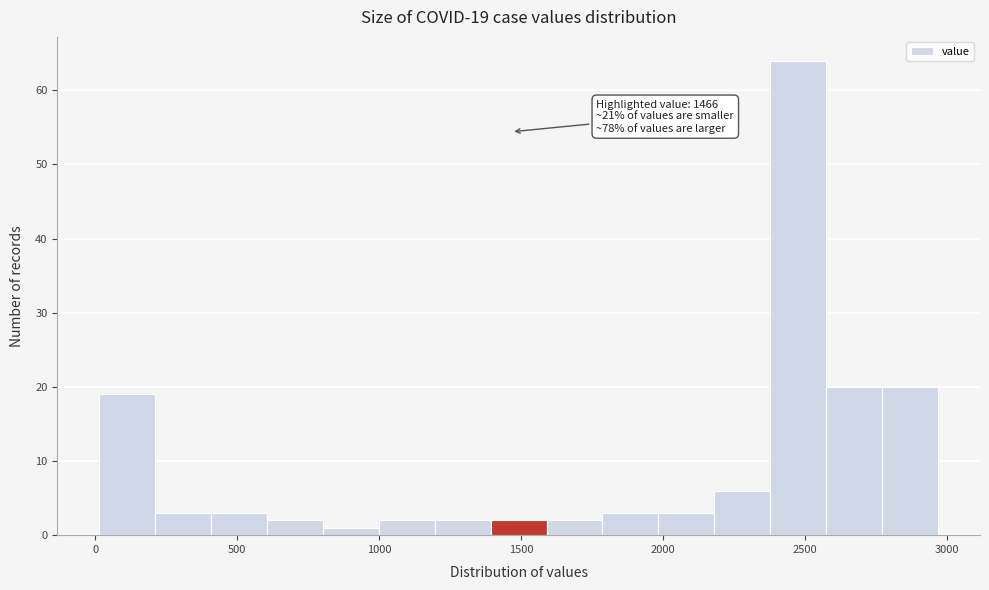

Around what value on the x-axis is the tallest bar? Give the approximate position of its centre, as read against the axis.

2500